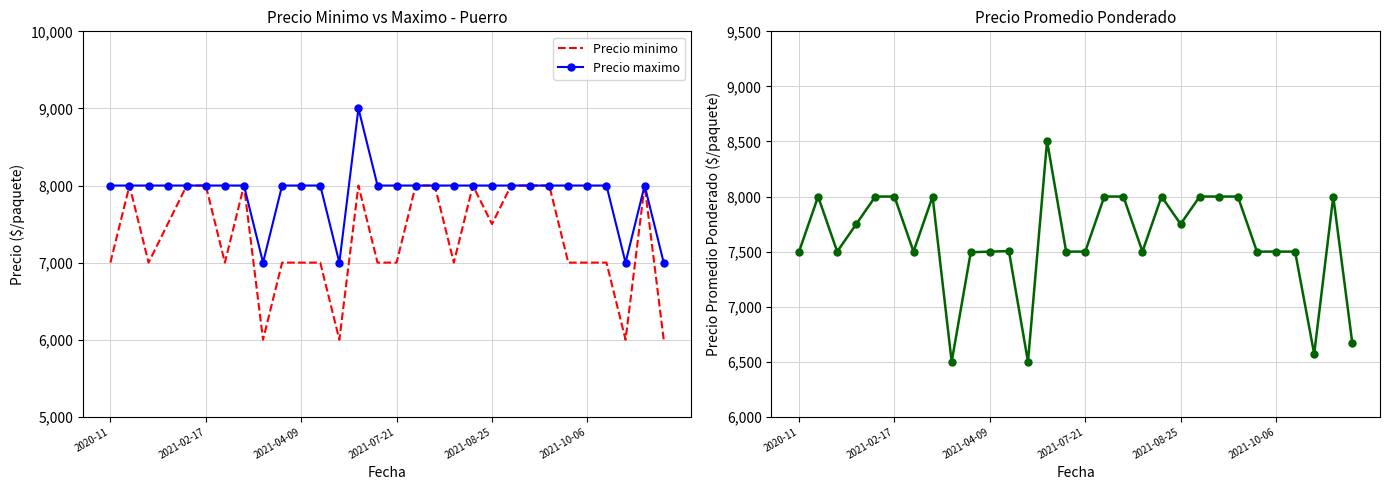

Reading right to left, what are all the values shown in this chart?

Precio minimo: 6000	8000	6000	7000	7000	7000	8000	8000	8000	7500	8000	7000	8000	8000	7000	7000	8000	6000	7000	7000	7000	6000	8000	7000	8000	8000	7500	7000	8000	7000
Precio maximo: 7000	8000	7000	8000	8000	8000	8000	8000	8000	8000	8000	8000	8000	8000	8000	8000	9000	7000	8000	8000	8000	7000	8000	8000	8000	8000	8000	8000	8000	8000
Precio promedio ponderado: 6667	8000	6571	7500	7500	7500	8000	8000	8000	7750	8000	7500	8000	8000	7500	7500	8505	6500	7505	7500	7494	6500	8000	7500	8000	8000	7750	7500	8000	7500